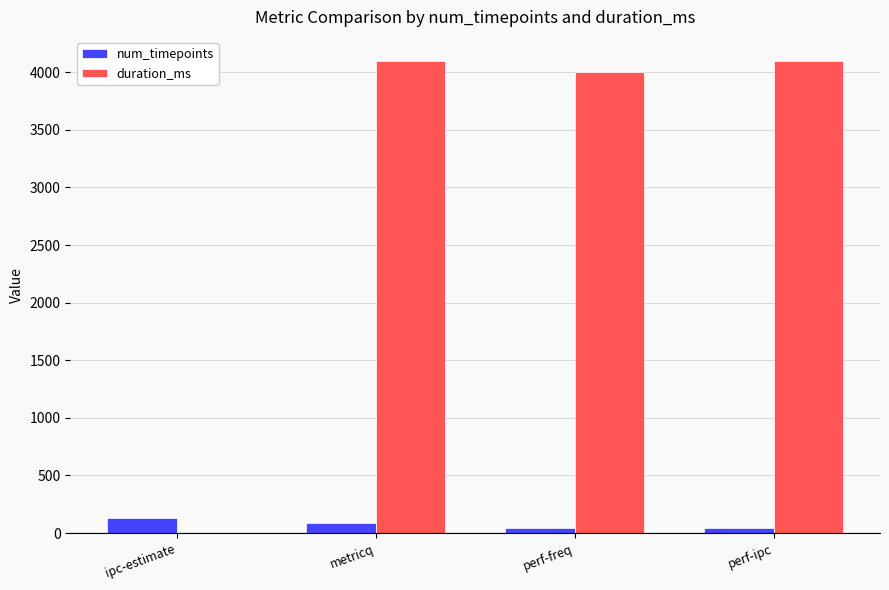

Between ipc-estimate and metricq, which series saw the biggest shift?

duration_ms